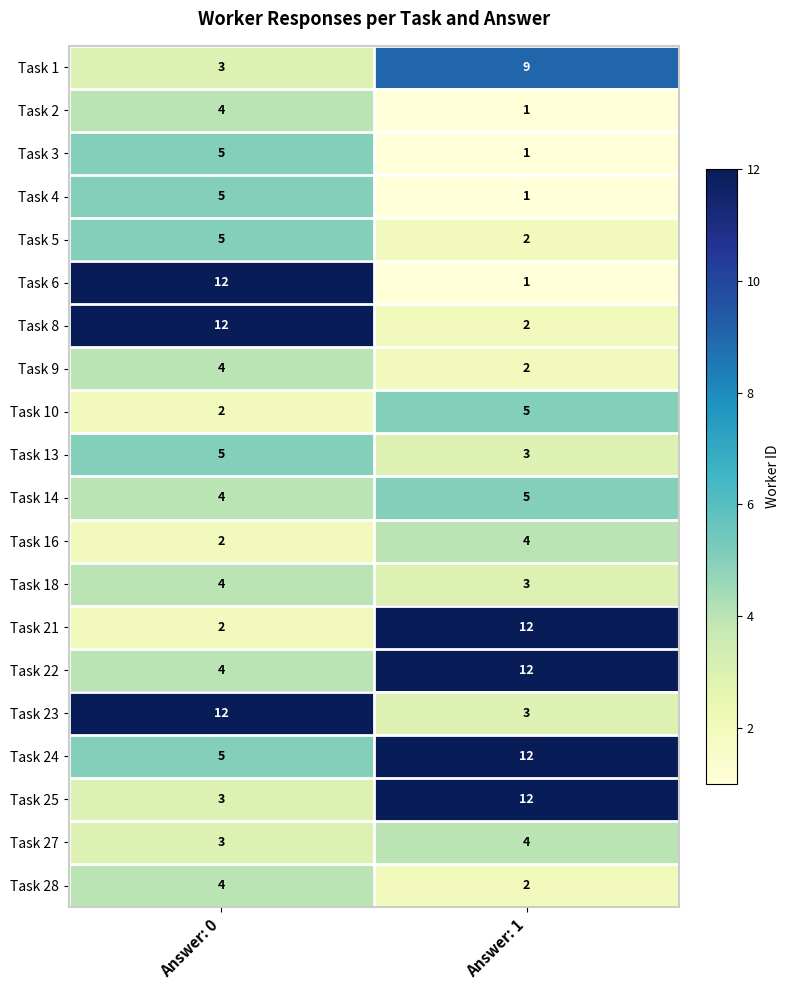

Between Answer: 0 and Answer: 1, which series saw the biggest shift?

Task 6